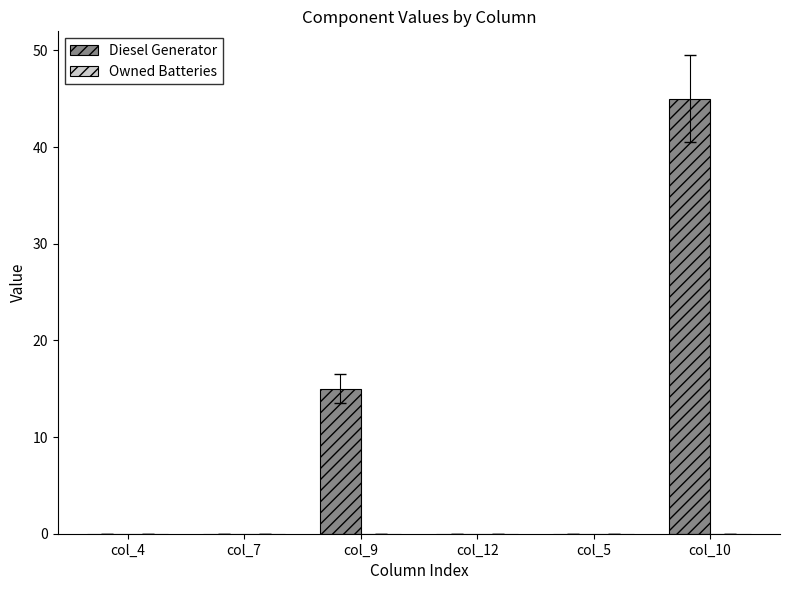

The value at col_9 is 15.0. True or false?

True